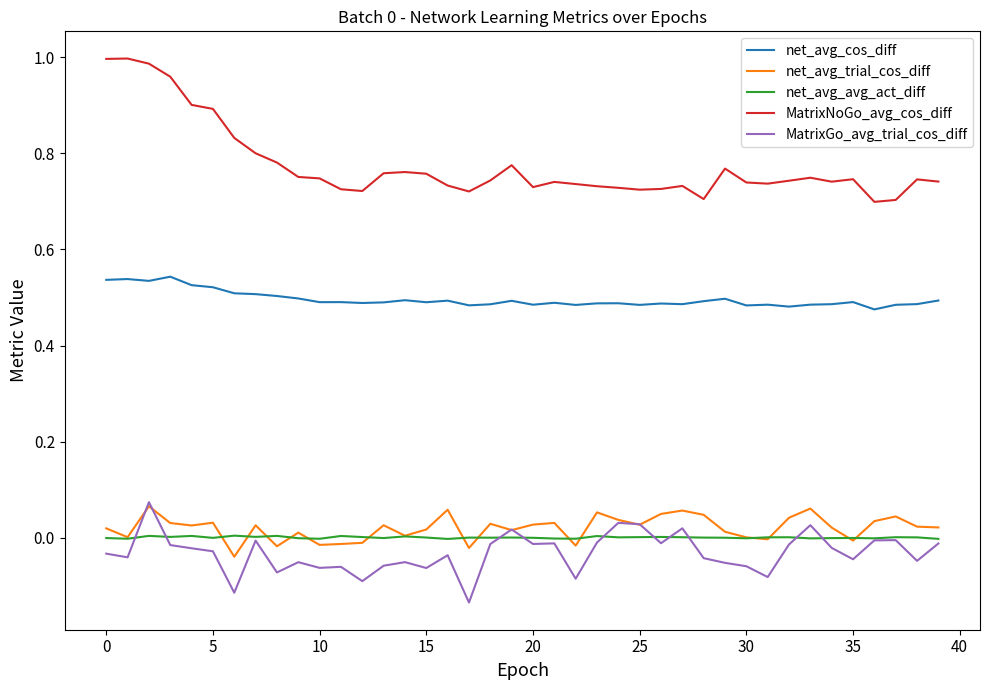

How many net_avg_cos_diff values are between 0 and 1?

40